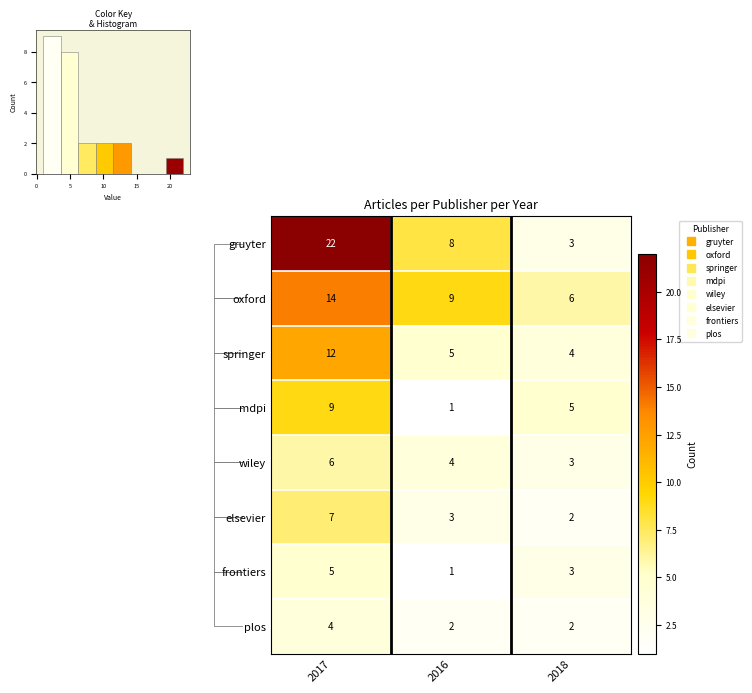

Rank the series by their maximum value, from highest to lowest.

row_0, row_1, row_2, row_3, row_5, row_4, row_6, row_7